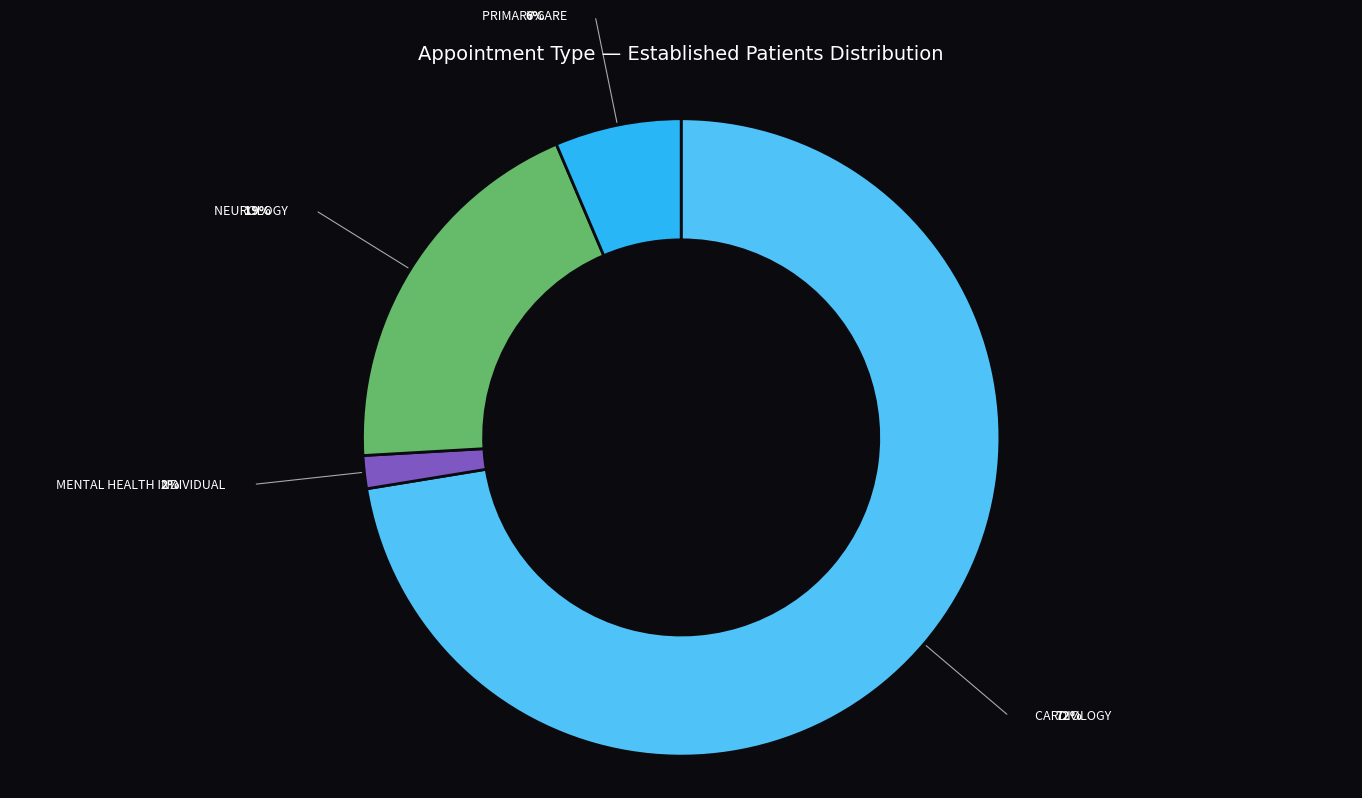

How many segments does this pie chart have?

4